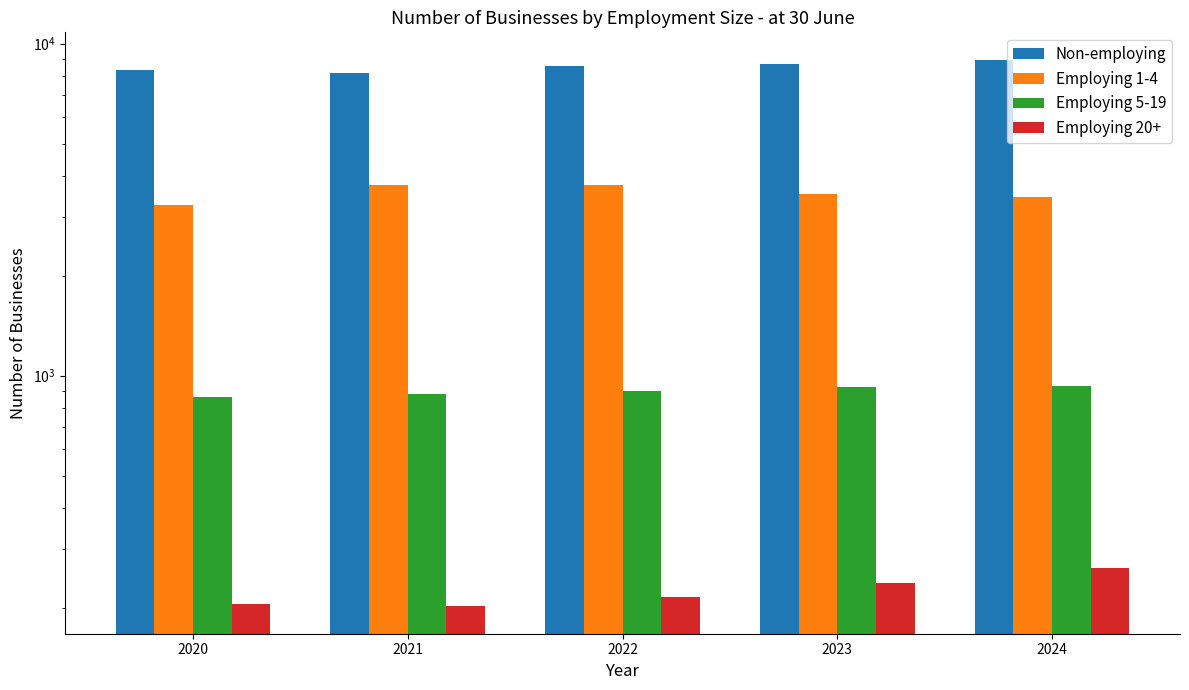

How many data points in Employing 5-19 are above 900?

2